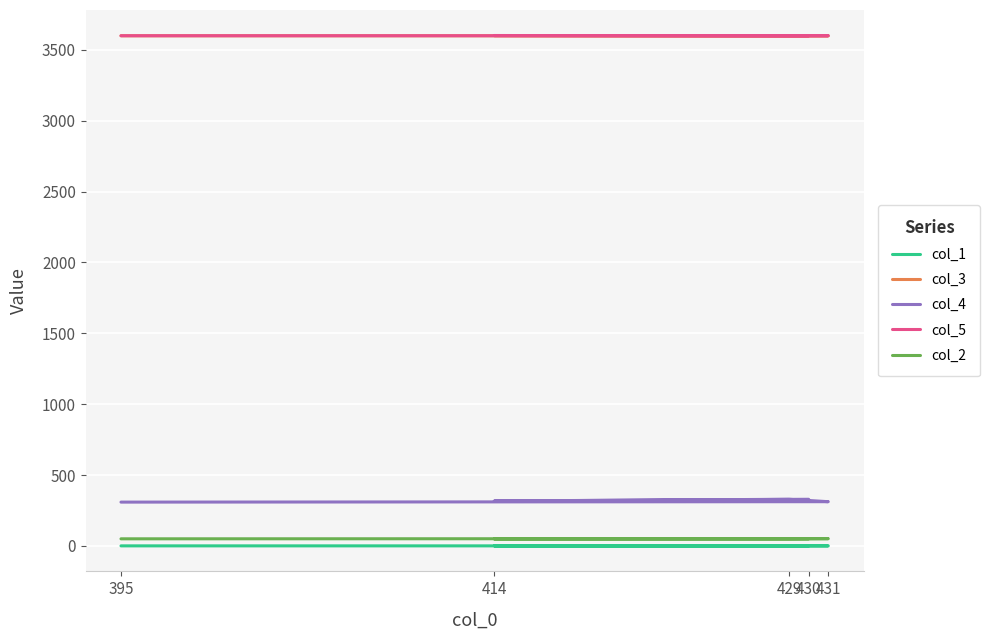

At which category does the chart reach its peak across all series?

414